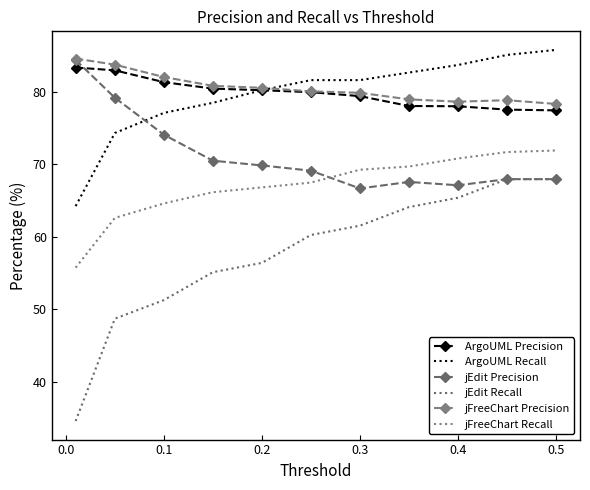

What are all the series names shown in the legend?

ArgoUML Precision, ArgoUML Recall, jEdit Precision, jEdit Recall, jFreeChart Precision, jFreeChart Recall